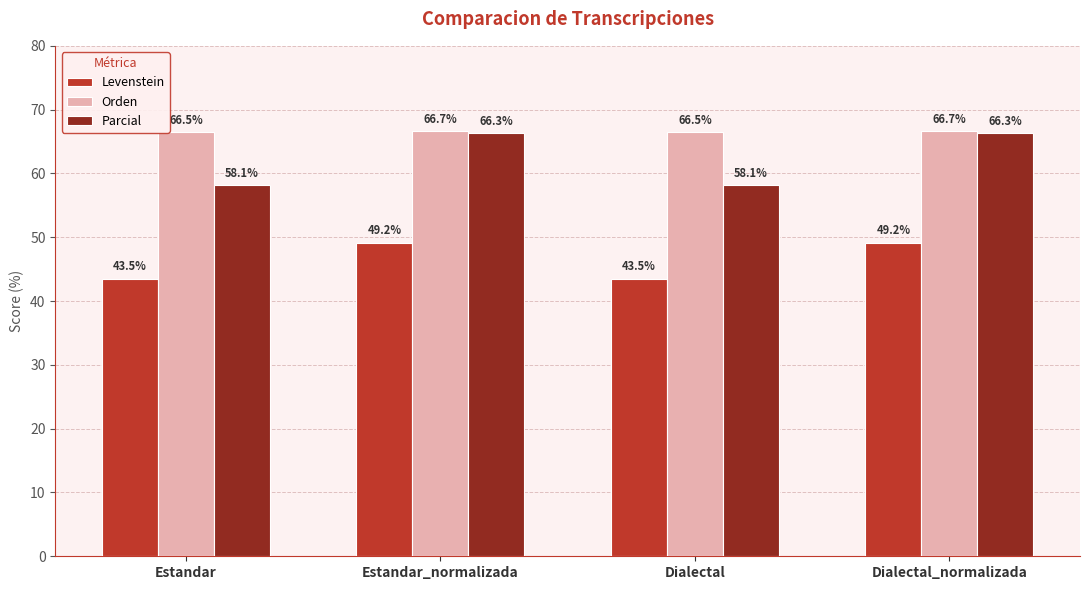

What is the minimum value shown in the chart?

43.5